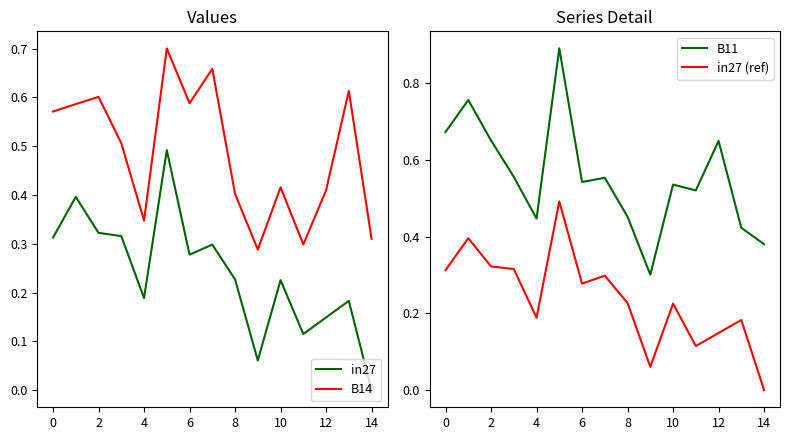

Is this an area chart (filled region under the line)?

No